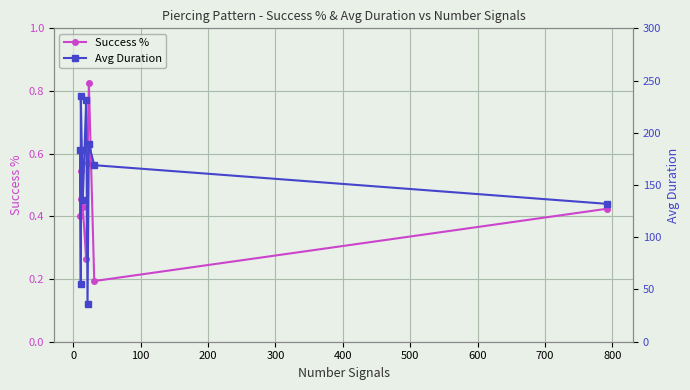

Which series has the largest total across all categories?

Avg Duration